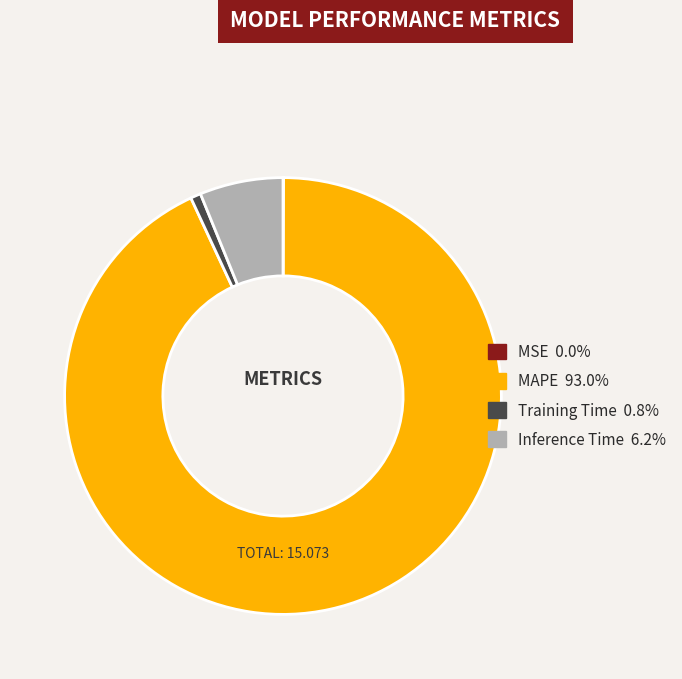

Which slice is the largest?

MAPE